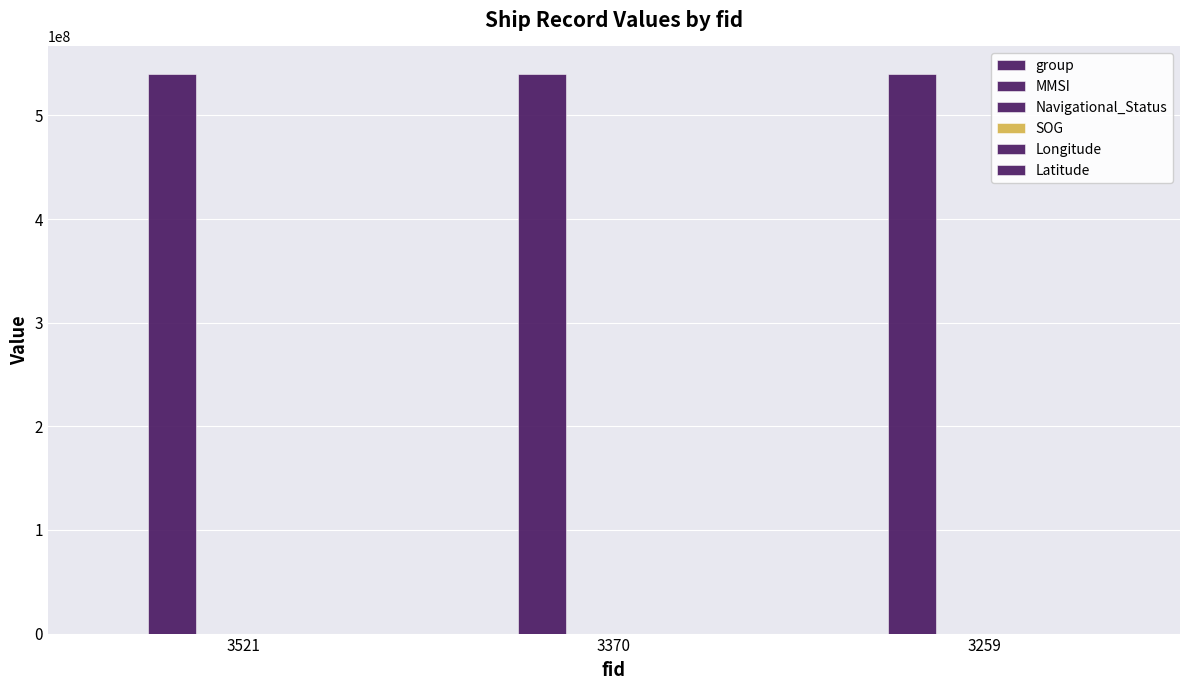

What is the value of the SOG bar at the 2nd from the left?

0.5